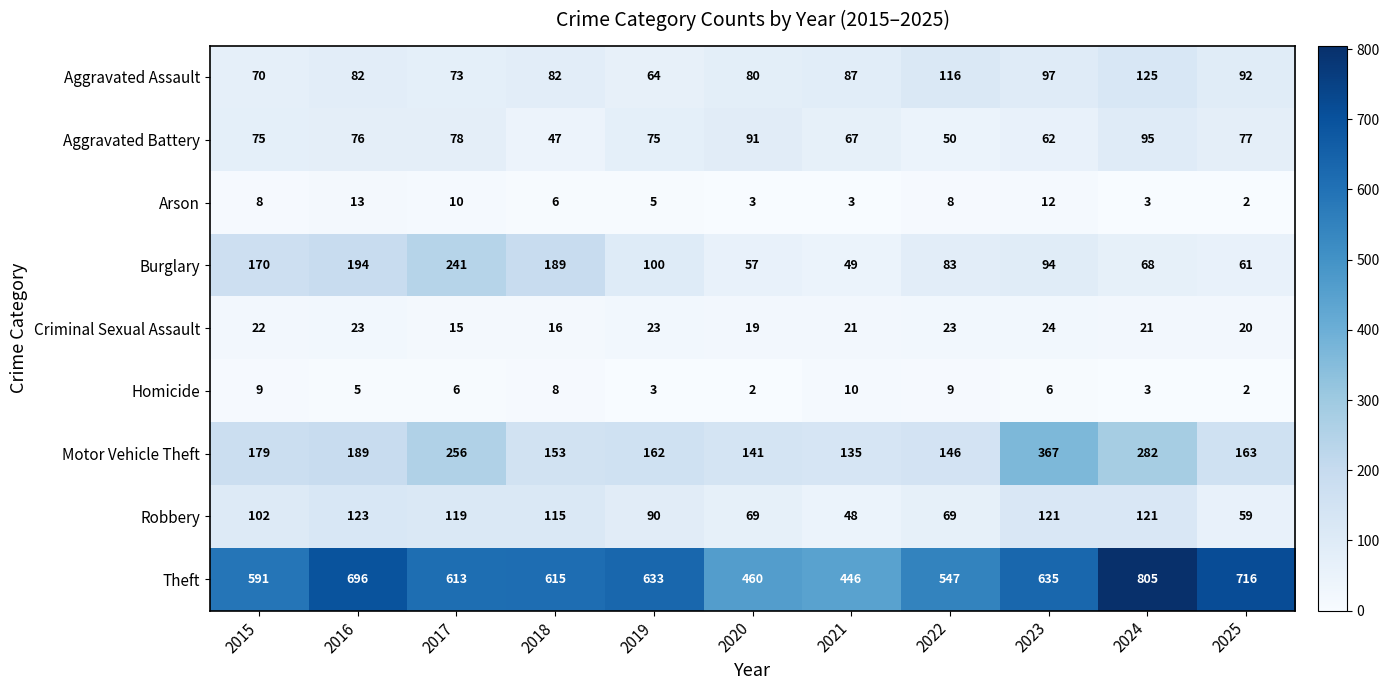

Which category has the highest value across all series?

2024